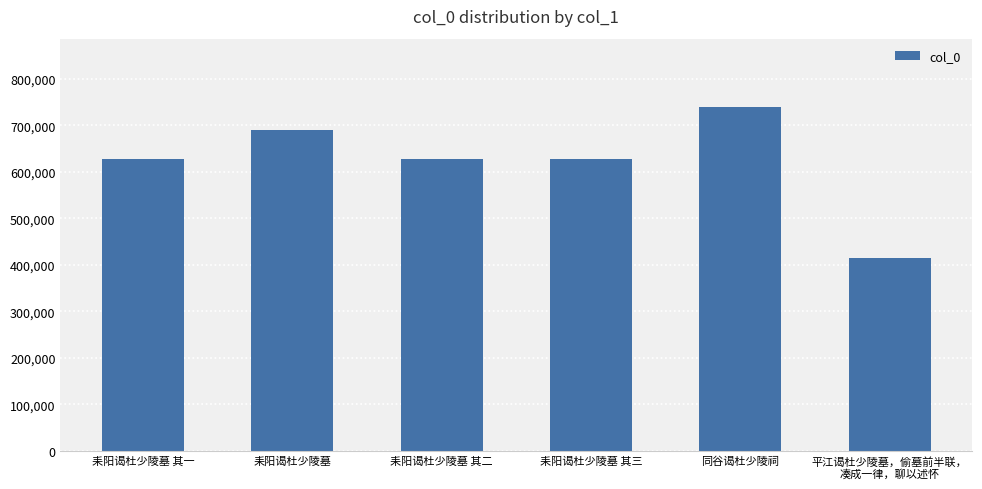

The chart shows a value of 167822 at 耒阳谒杜少陵墓 其三. True or false?

False